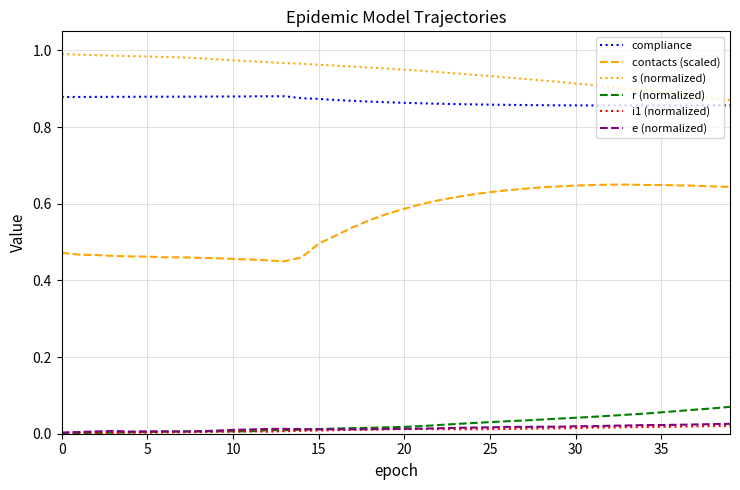

What are all the series names shown in the legend?

compliance, contacts (scaled), s (normalized), r (normalized), i1 (normalized), e (normalized)